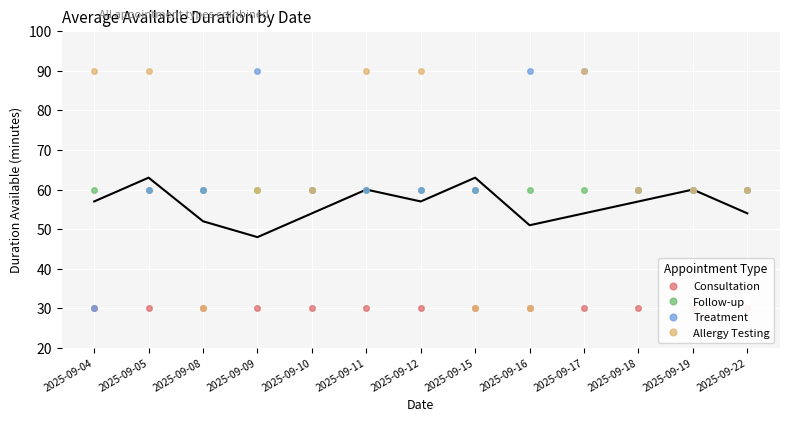

Which series has the largest range (max minus min)?

Treatment